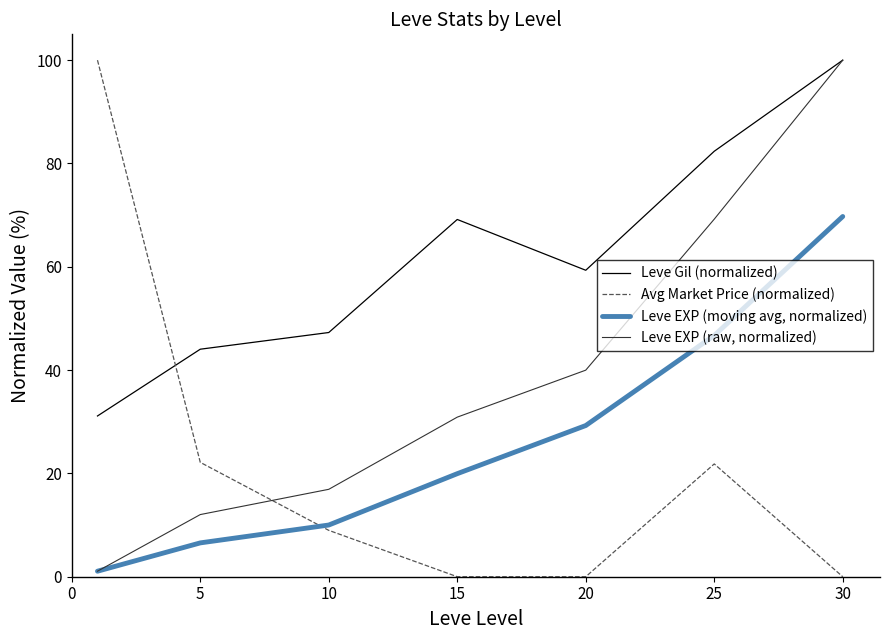

Which series has the largest total across all categories?

Leve Gil (normalized)